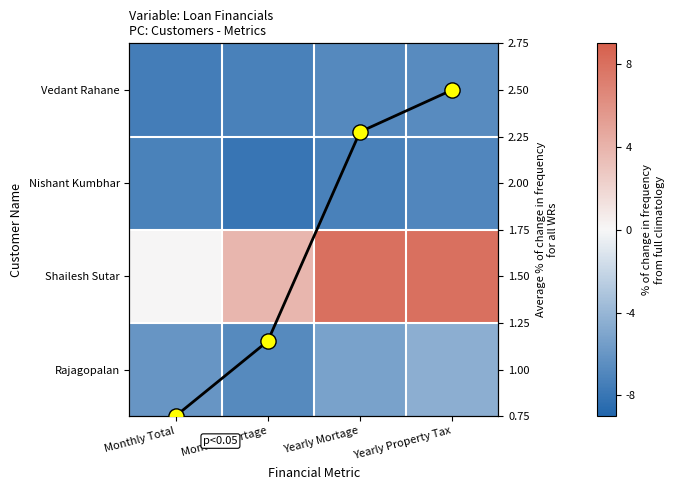

List the series in order of their peak value, highest first.

Shailesh Sutar, Rajagopalan, Vedant Rahane, Nishant Kumbhar